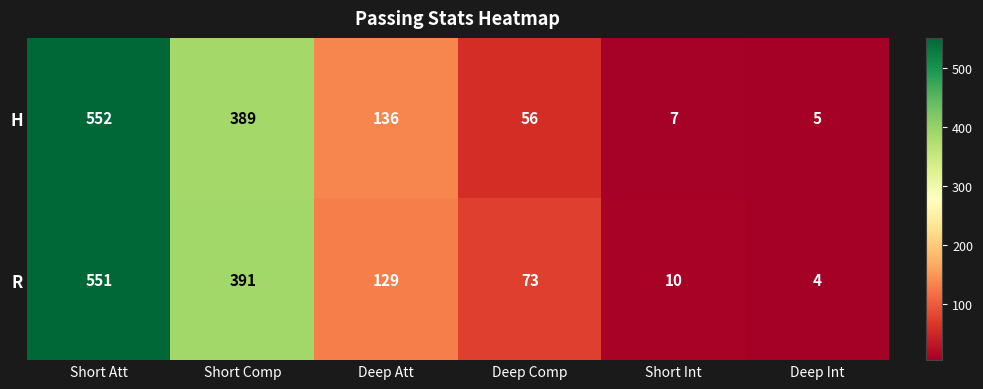

At which label does H first exceed 136?

Short Att